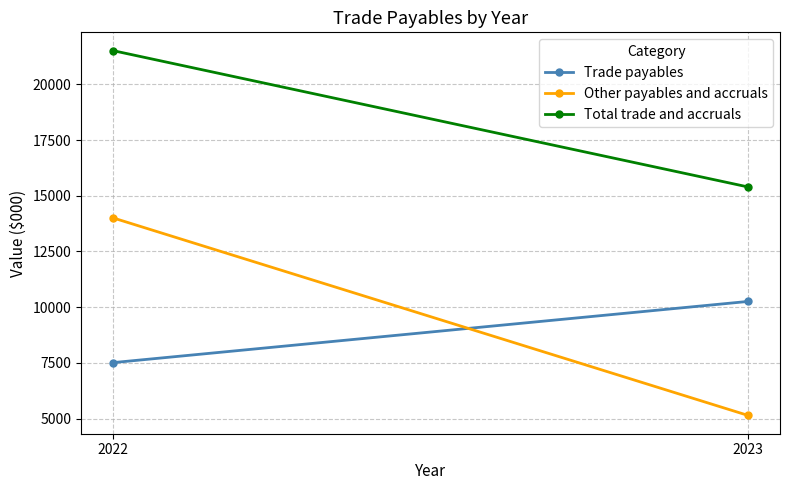

Which series changed the most between 2022 and 2023?

Other payables and accruals